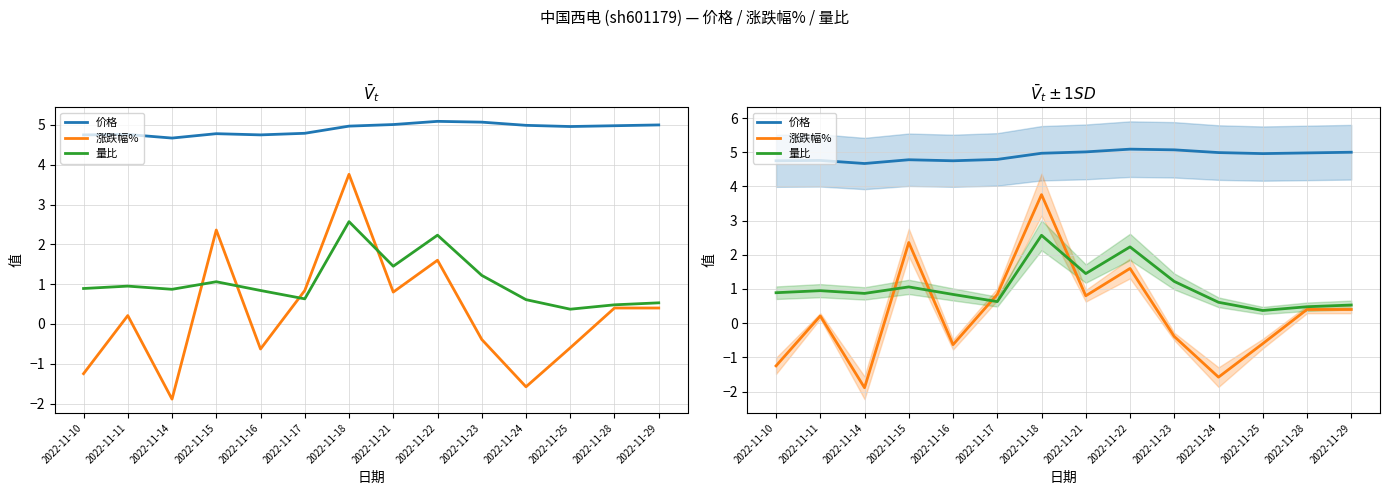

Rank the series by their maximum value, from lowest to highest.

量比, 涨跌幅%, 价格